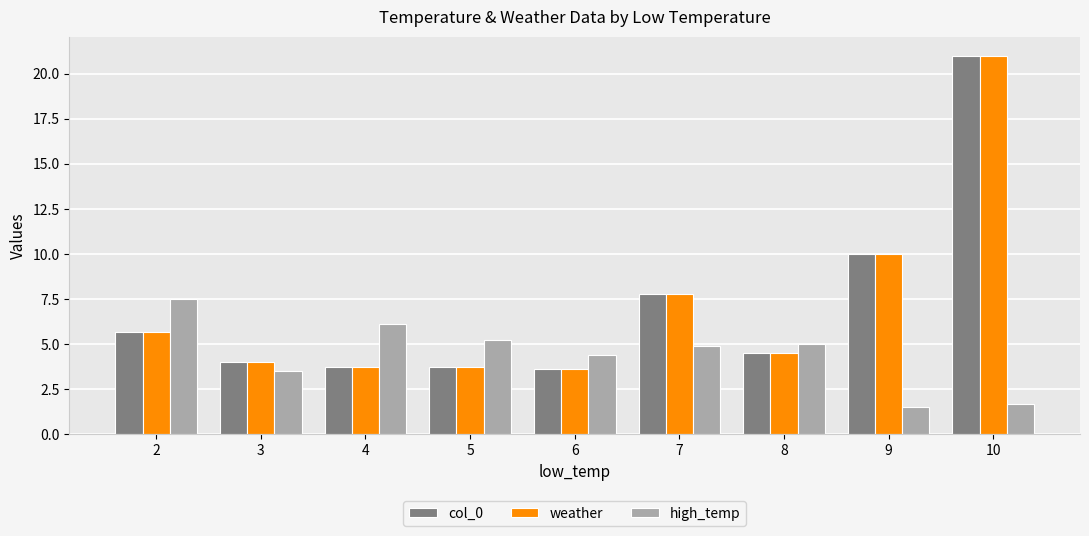

How many values in the high_temp series exceed 4?

6